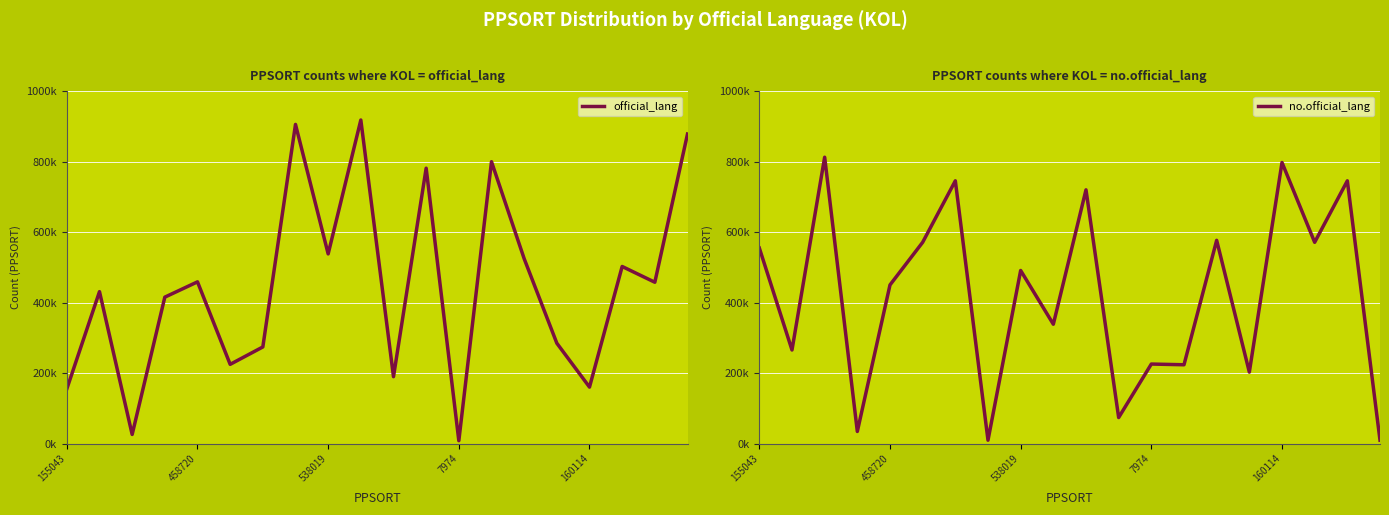

How many intersections are there between no.official_lang and official_lang?

13